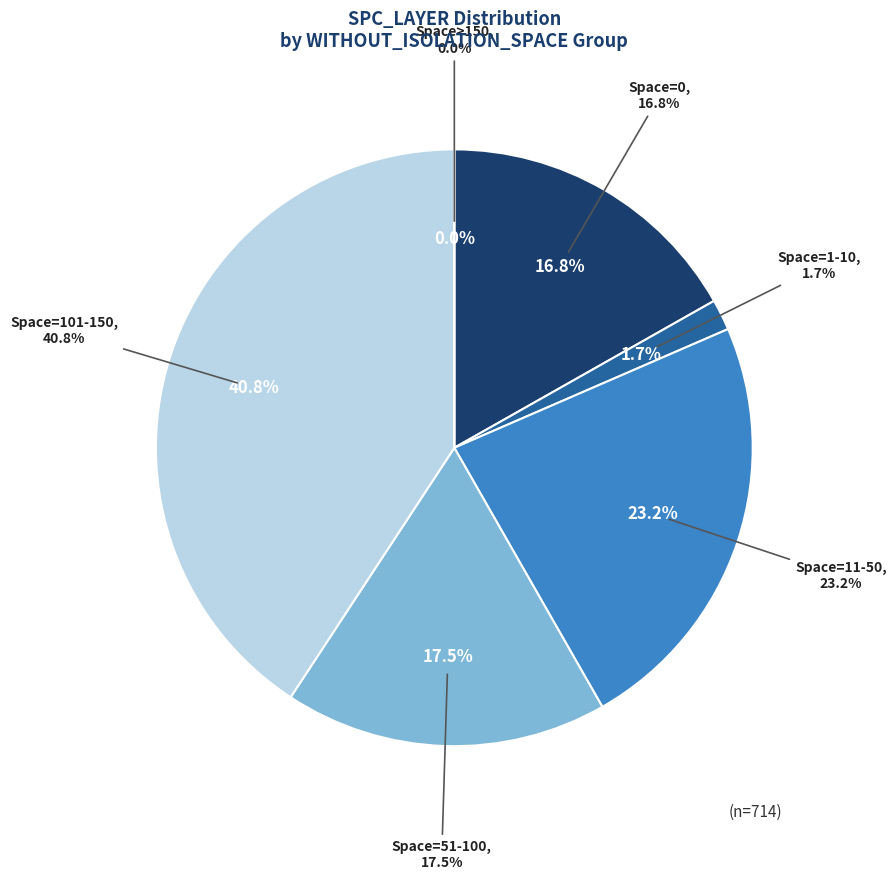

Does 11 represent more than half of the total?

No